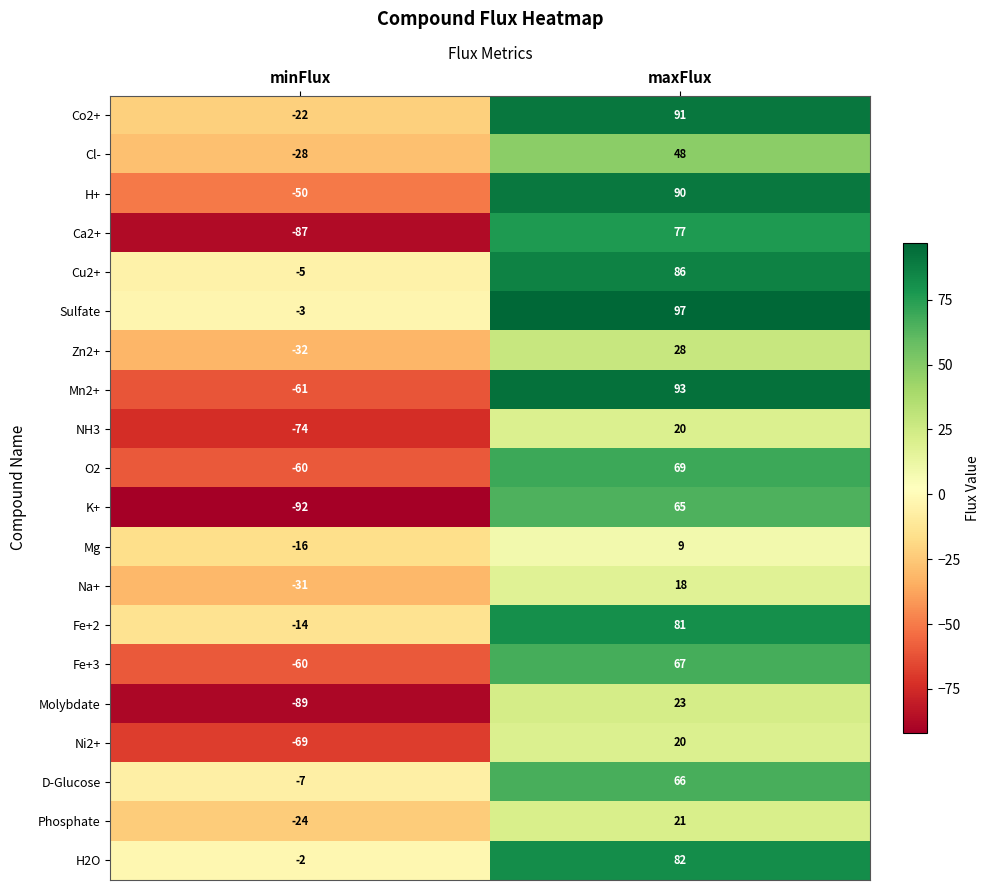

Is it true that Molybdate equals 23 at maxFlux?

True